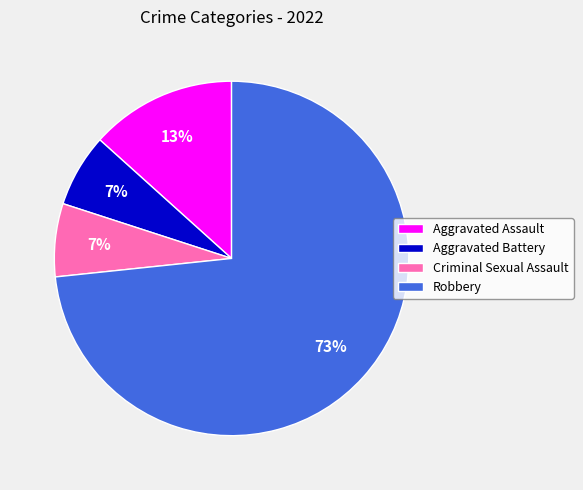

Does any single category account for the majority?

Yes